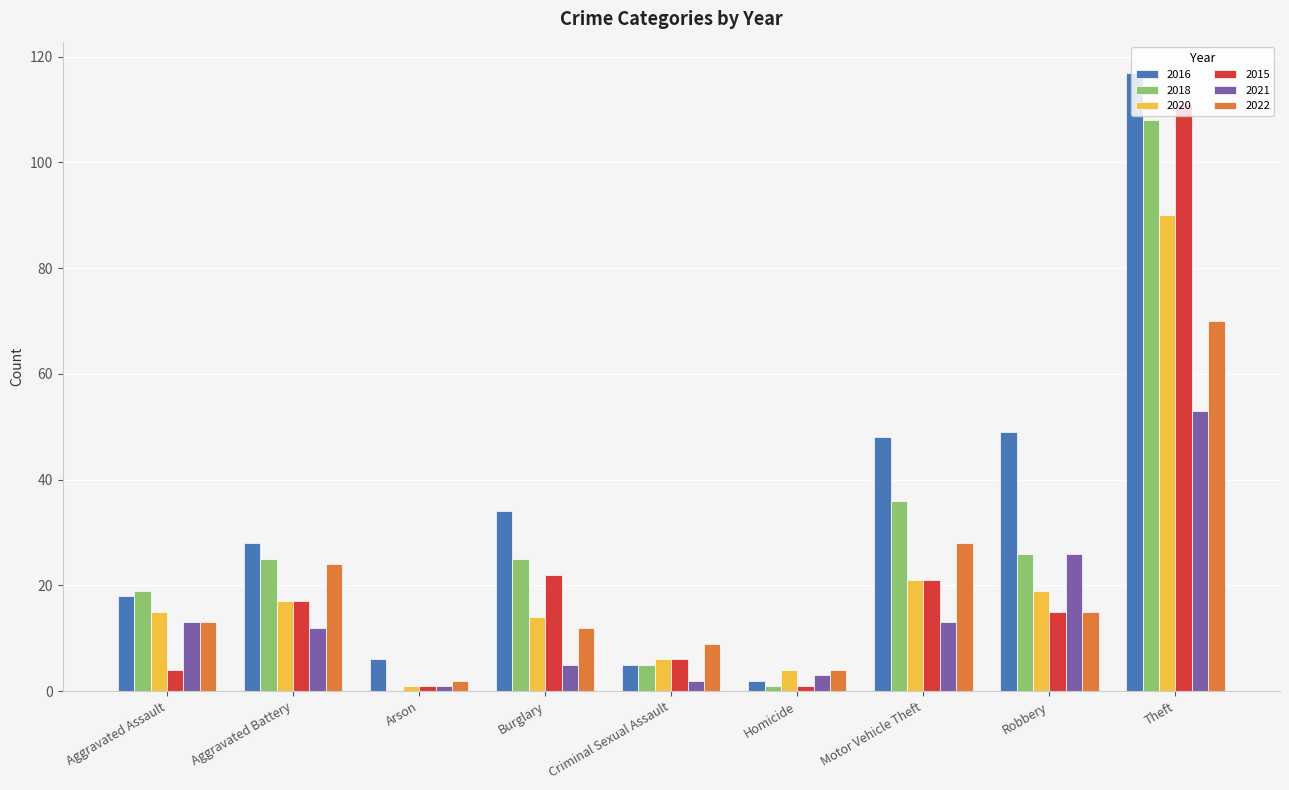

What value does the 2016 series have at Robbery?

49